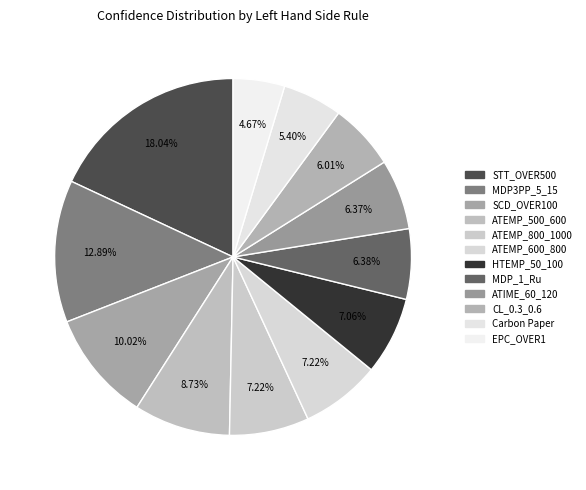

Which has a higher value, STT_OVER500 or SCD_OVER100?

STT_OVER500